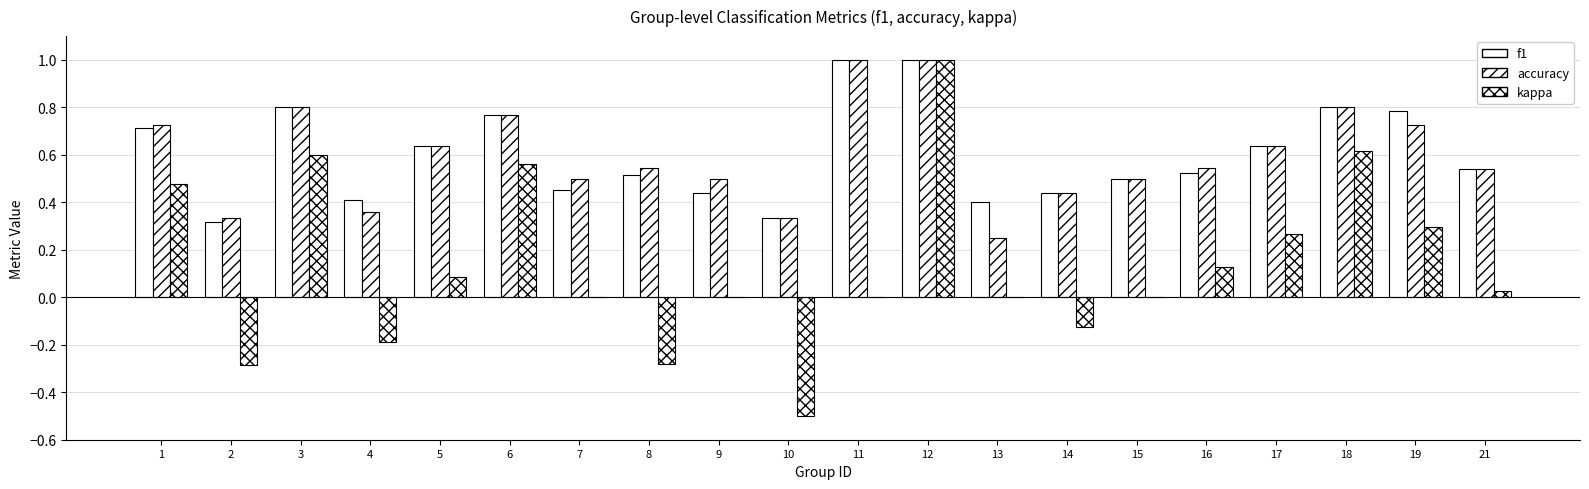

Where is kappa nearest to the value 0?

7